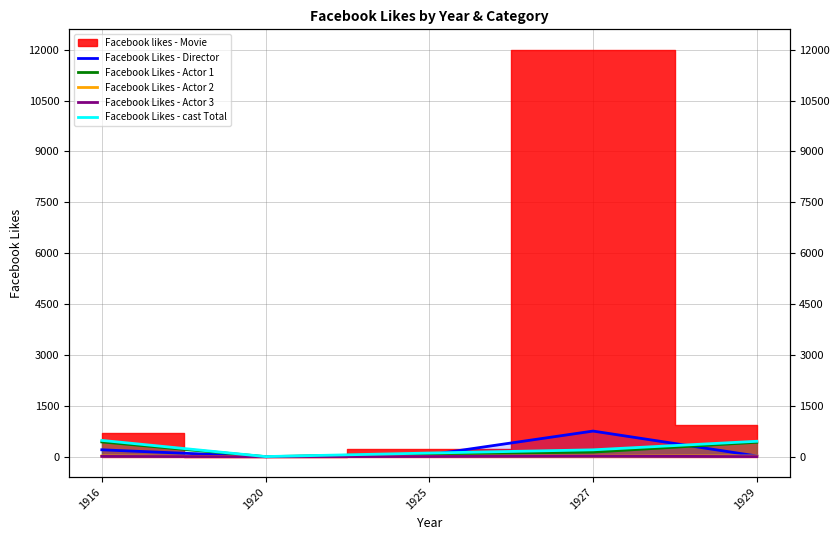

What is the sum of all Facebook Likes - Director values?

1035